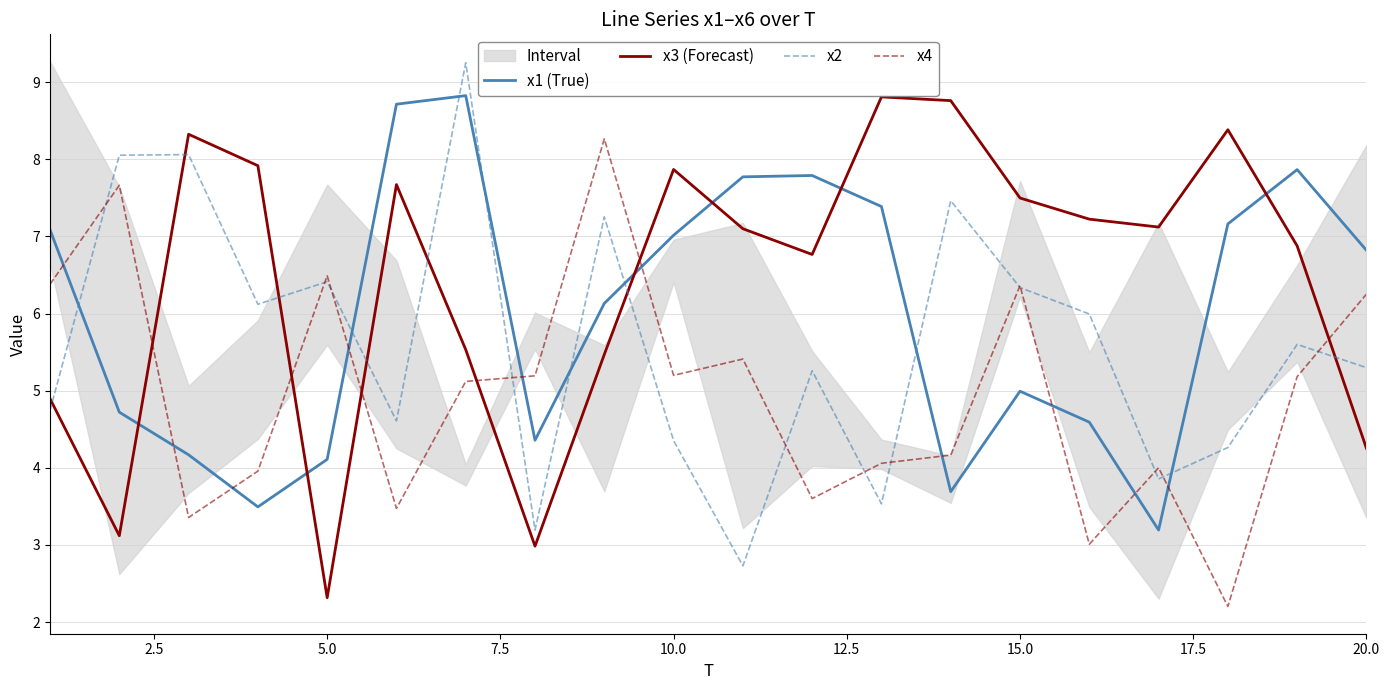

True or false: x3 (Forecast) and x1 (True) intersect in this chart.

True